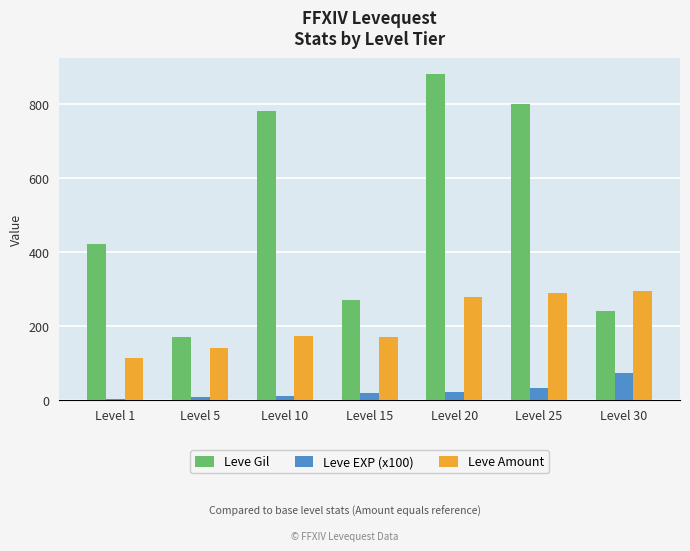

Which series changed the most between Level 10 and Level 20?

Leve Amount